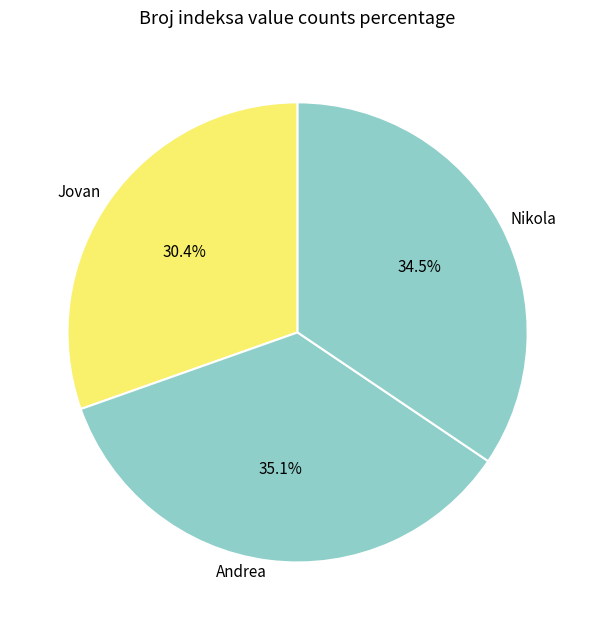

True or false: Nikola accounts for 47% of the total.

False